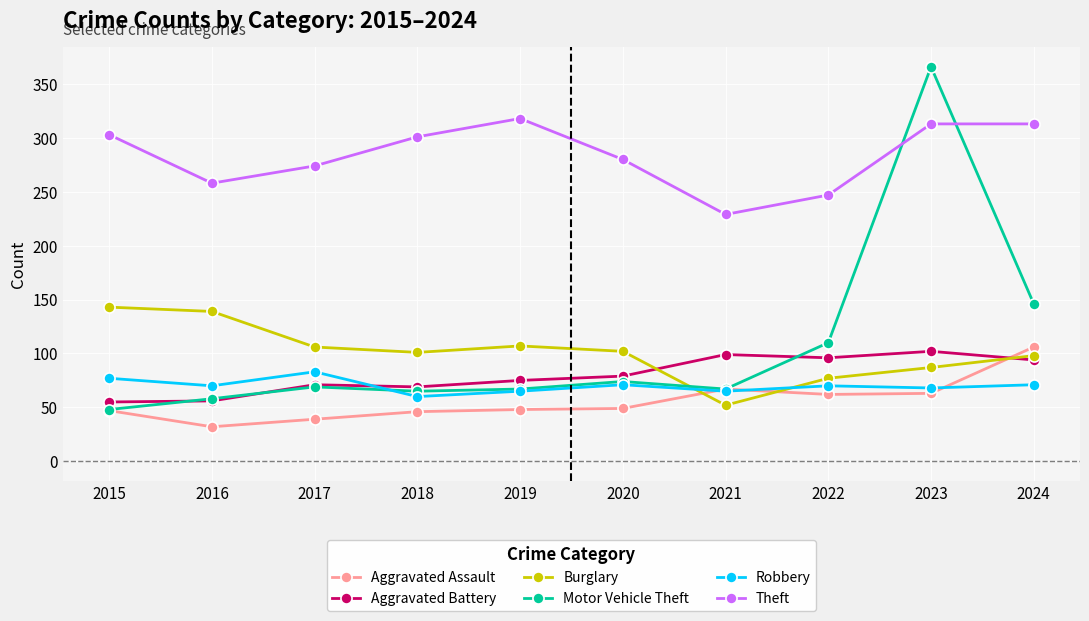

How many lines are shown in the chart?

6